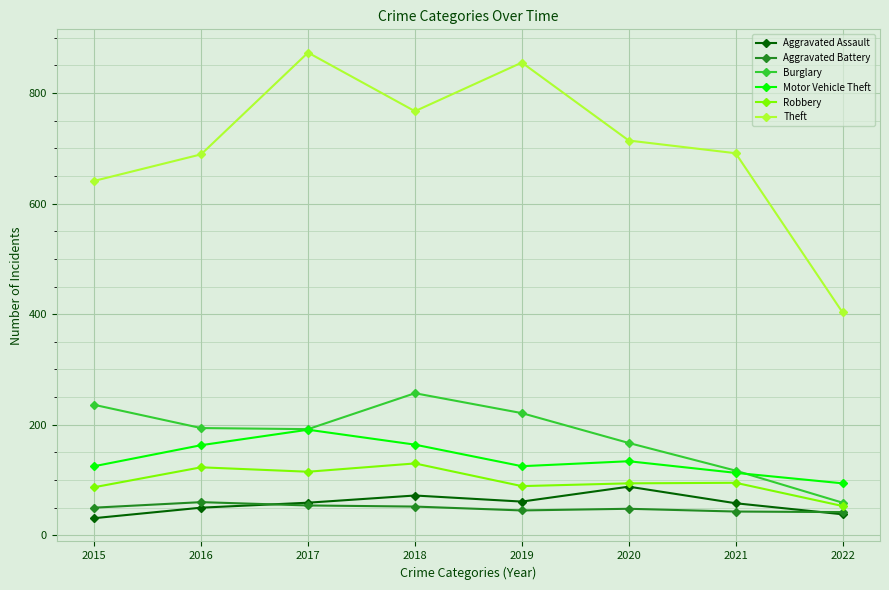

Rank the series at 2015 from lowest to highest value.

Aggravated Assault, Aggravated Battery, Robbery, Motor Vehicle Theft, Burglary, Theft